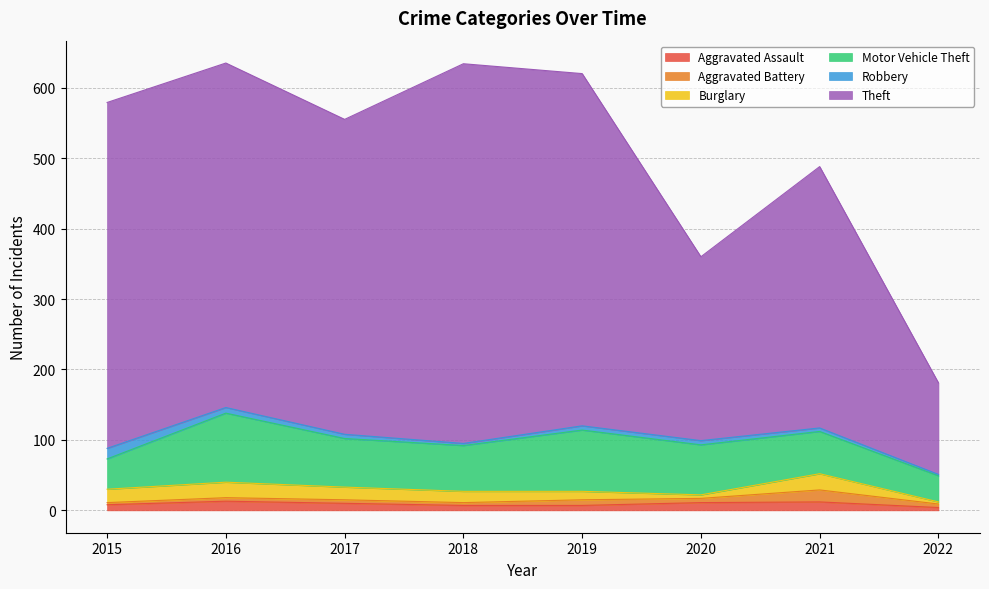

What are all the series names shown in the legend?

Aggravated Assault, Aggravated Battery, Burglary, Motor Vehicle Theft, Robbery, Theft